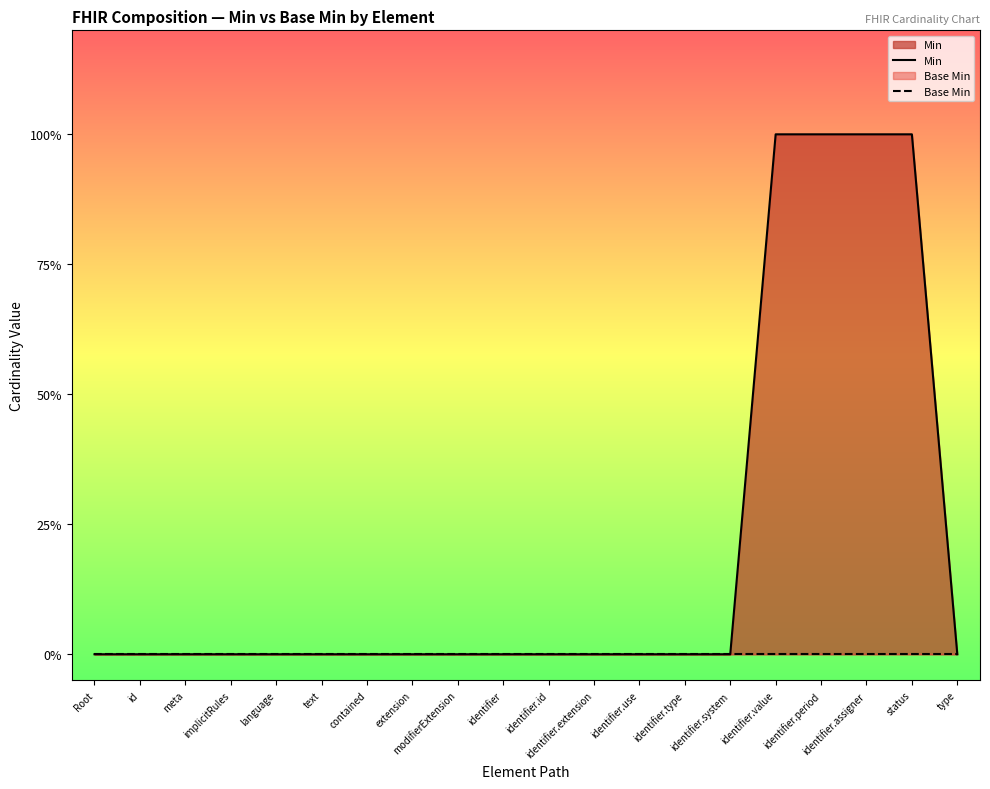

At which label is Base Min closest to 0?

Root